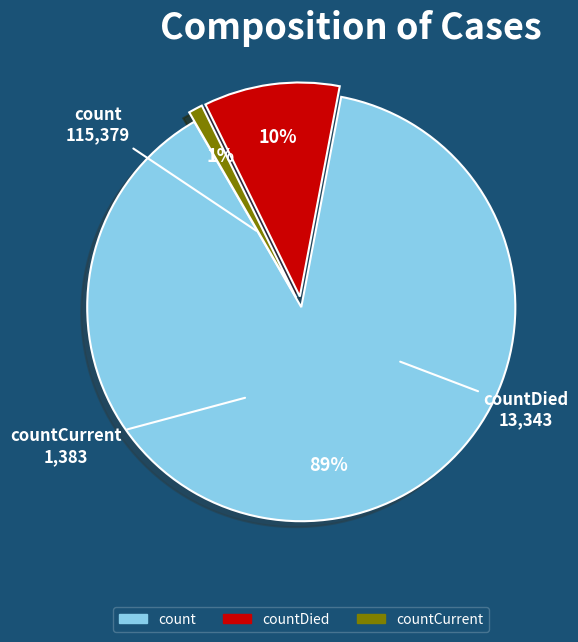

Is there a majority slice in this chart?

Yes